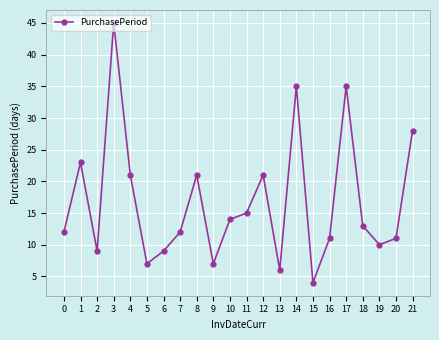

How many categories are shown in the chart?

22